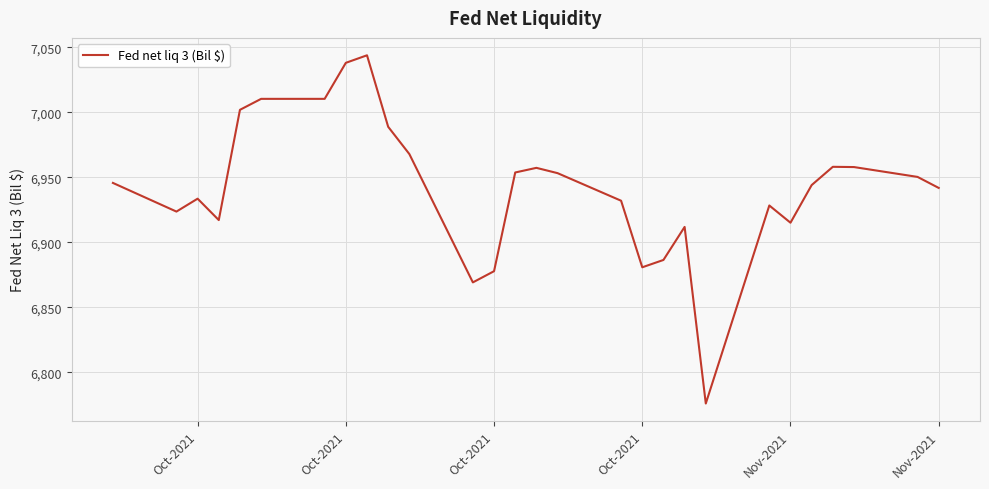

What is the smallest value displayed?

6775.9